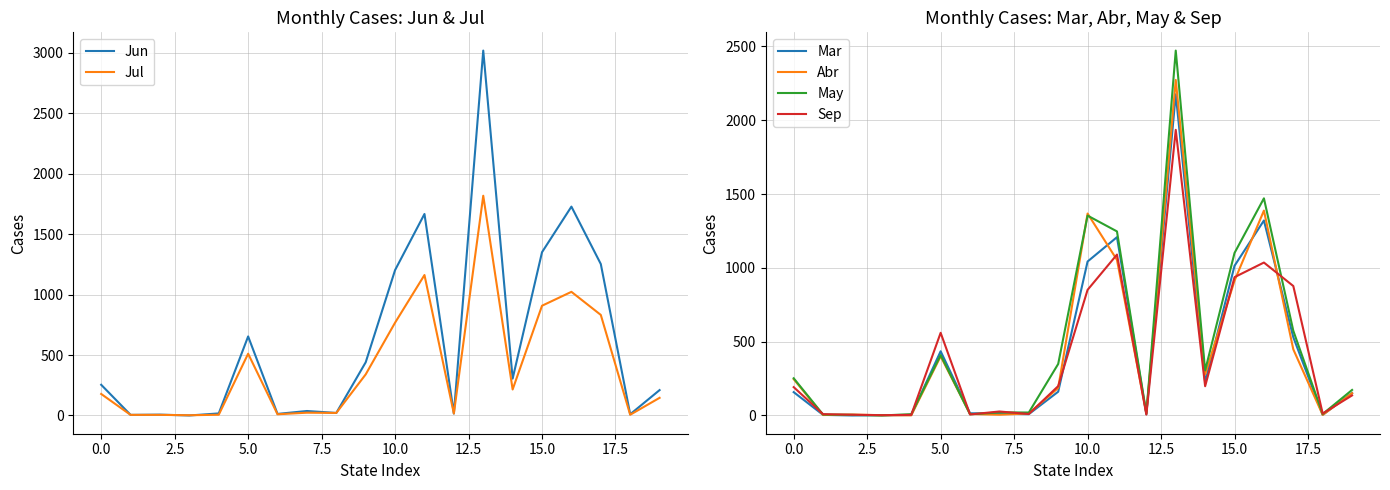

What is the highest value of the Jun series?

3019